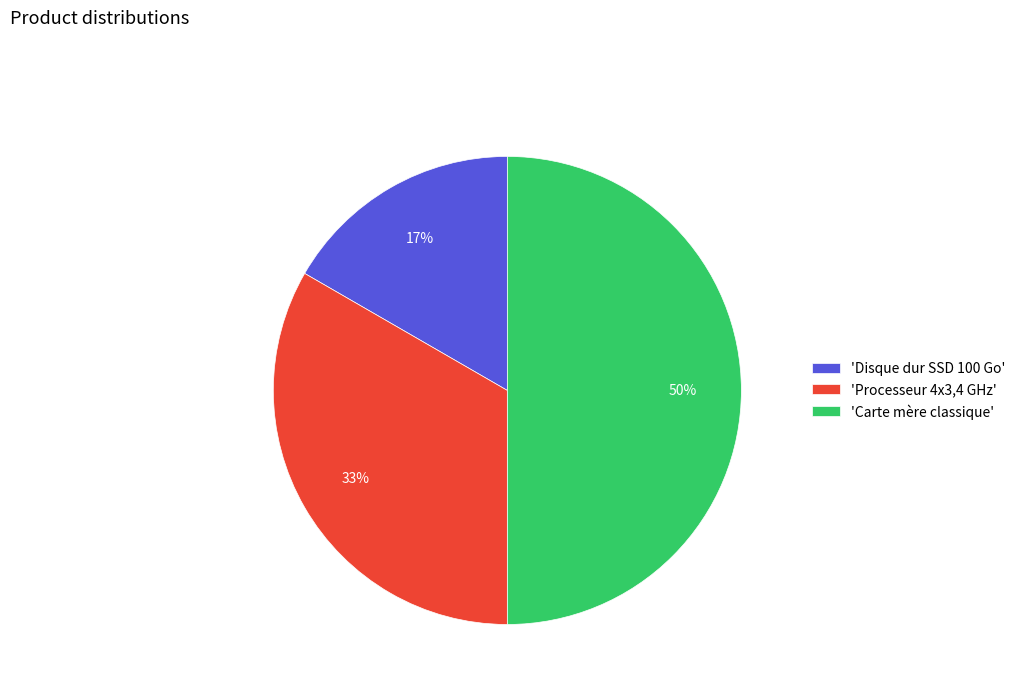

Which category has the biggest portion of the pie?

'Carte mère classique'